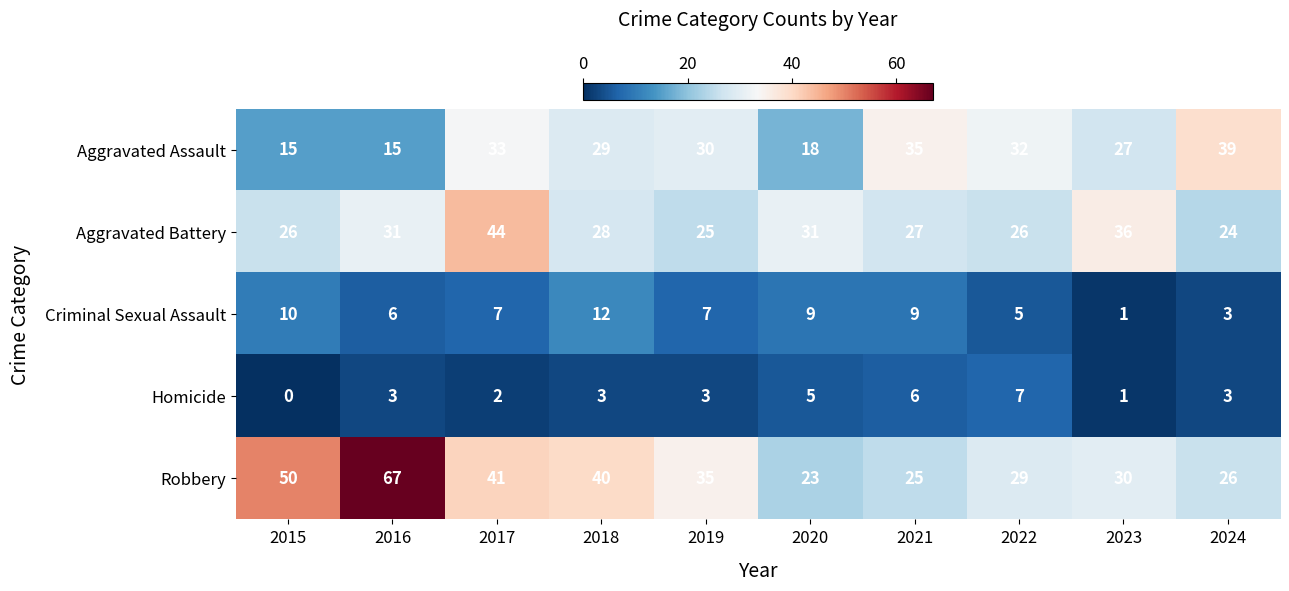

At which label is Criminal Sexual Assault closest to 6?

2016